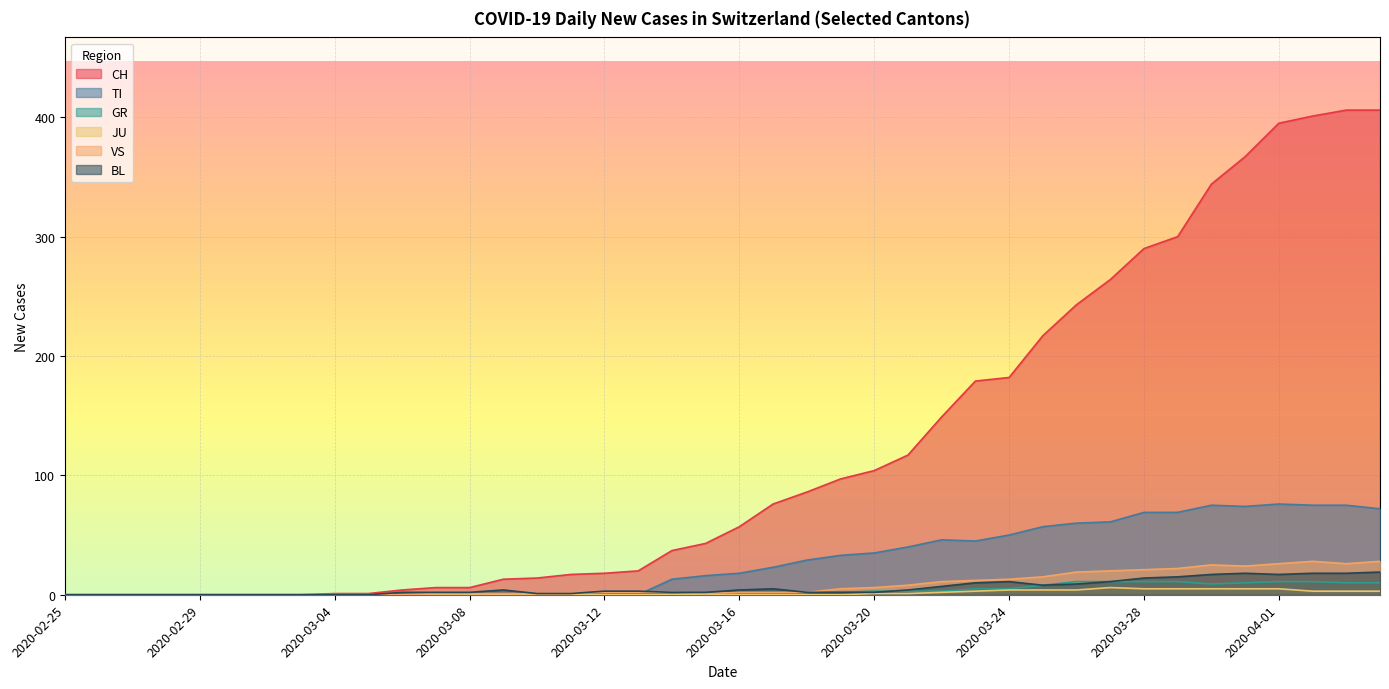

How many lines are shown in the chart?

6